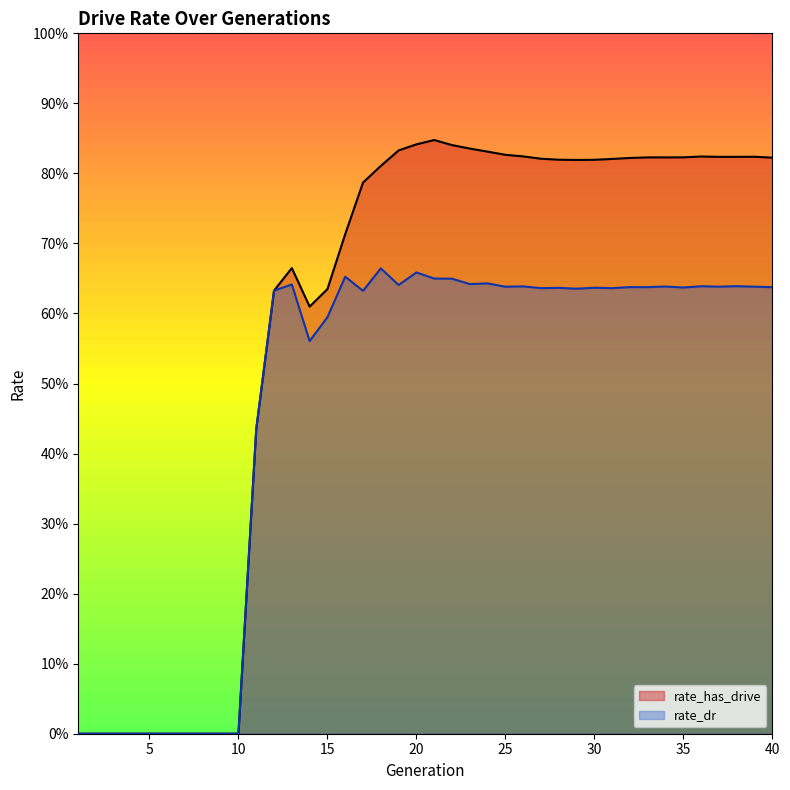

Where is rate_dr nearest to the value 0?

1